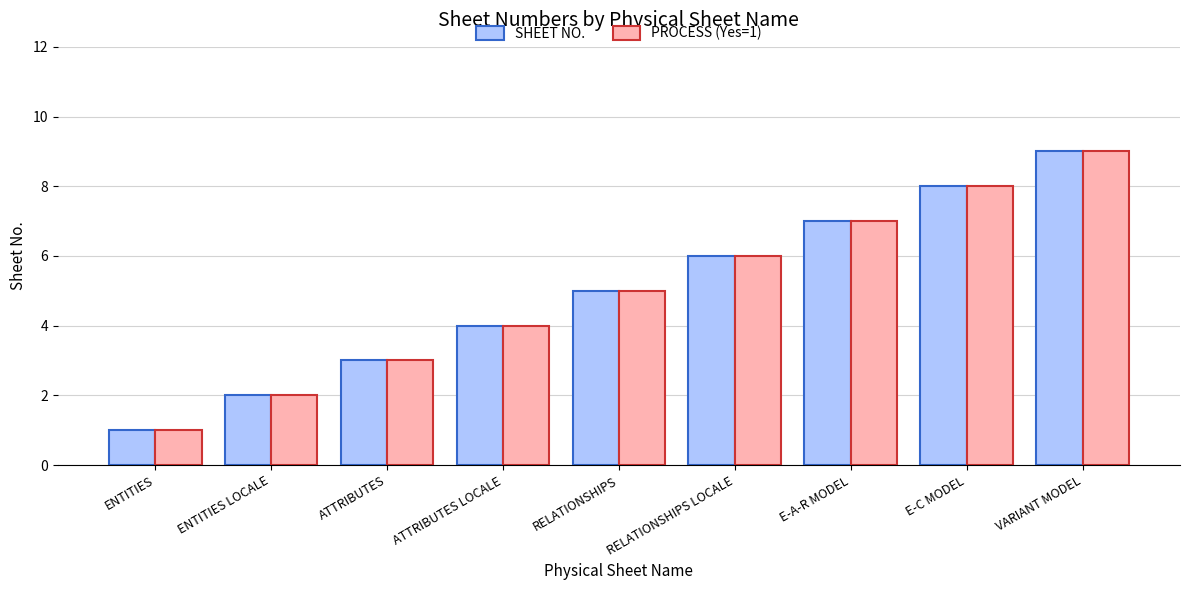

Which category has the highest value in the PROCESS (Yes=1) series?

VARIANT MODEL